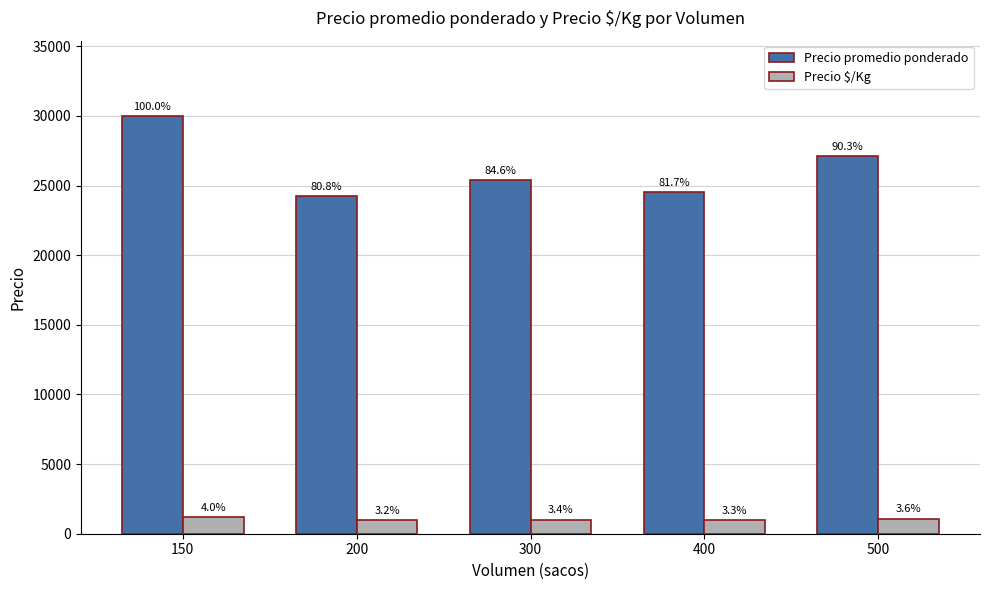

The Precio $/Kg series shows 1761 at 150. True or false?

False